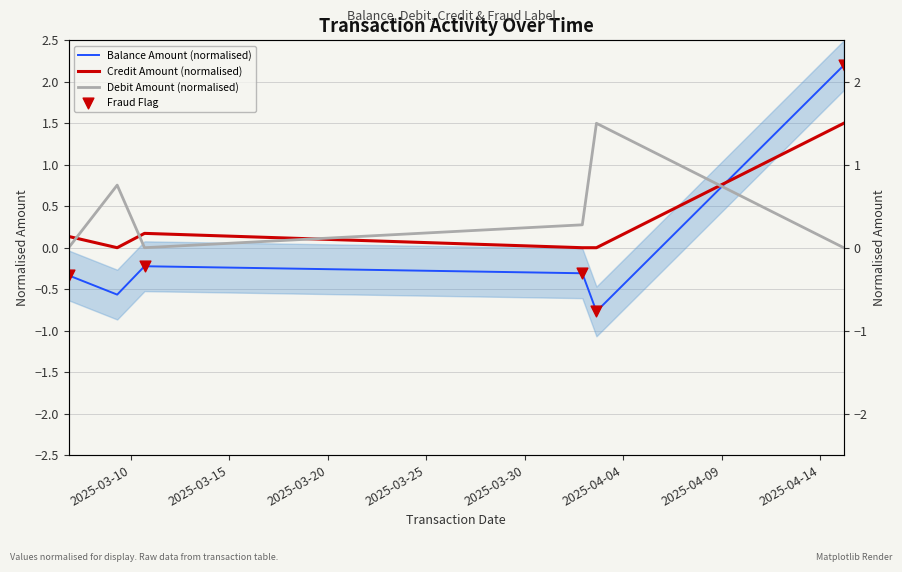

At how many categories does at least one series exceed 1?

2